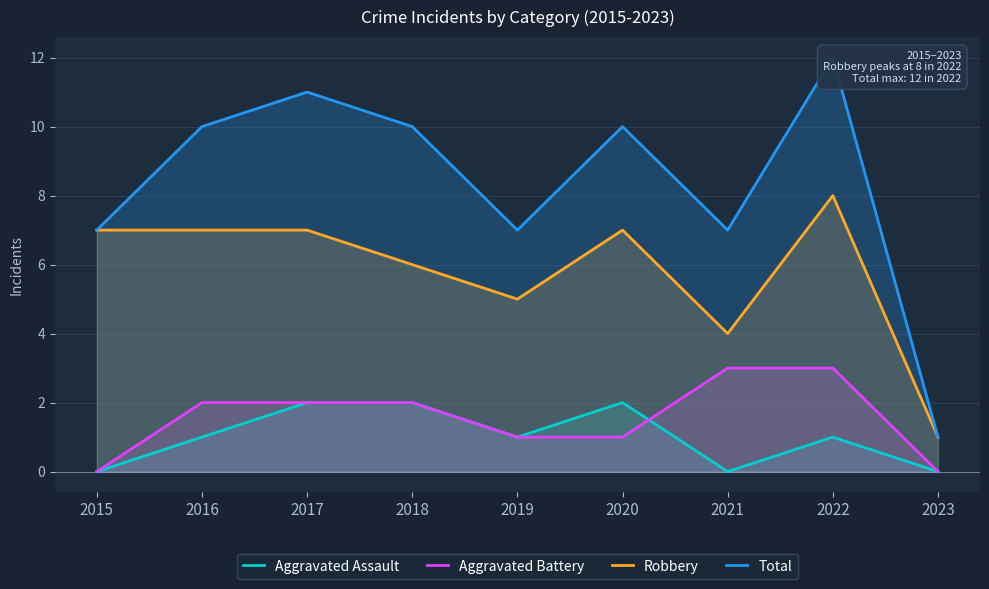

Is the value of Aggravated Battery at 2023 greater than the value of Total at 2023?

No